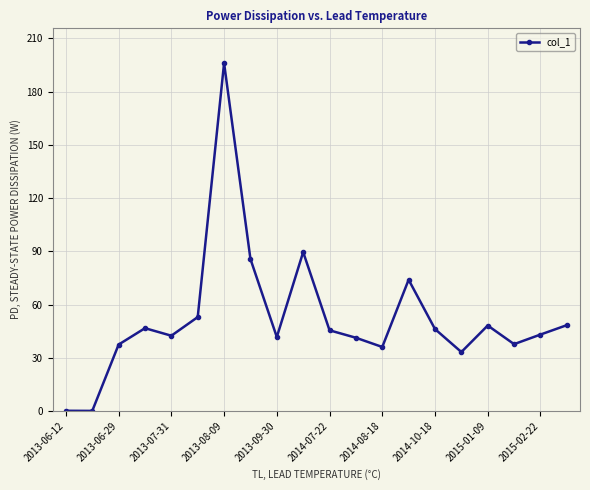

Is this an area chart (filled region under the line)?

No